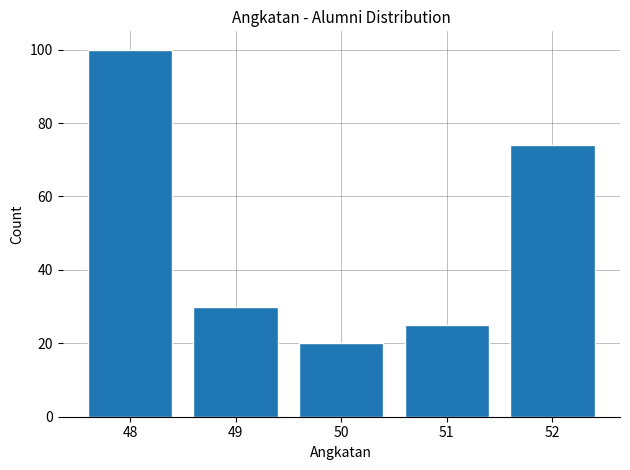

Reading left to right, what are all the values shown in this chart?

100	30	20	25	74